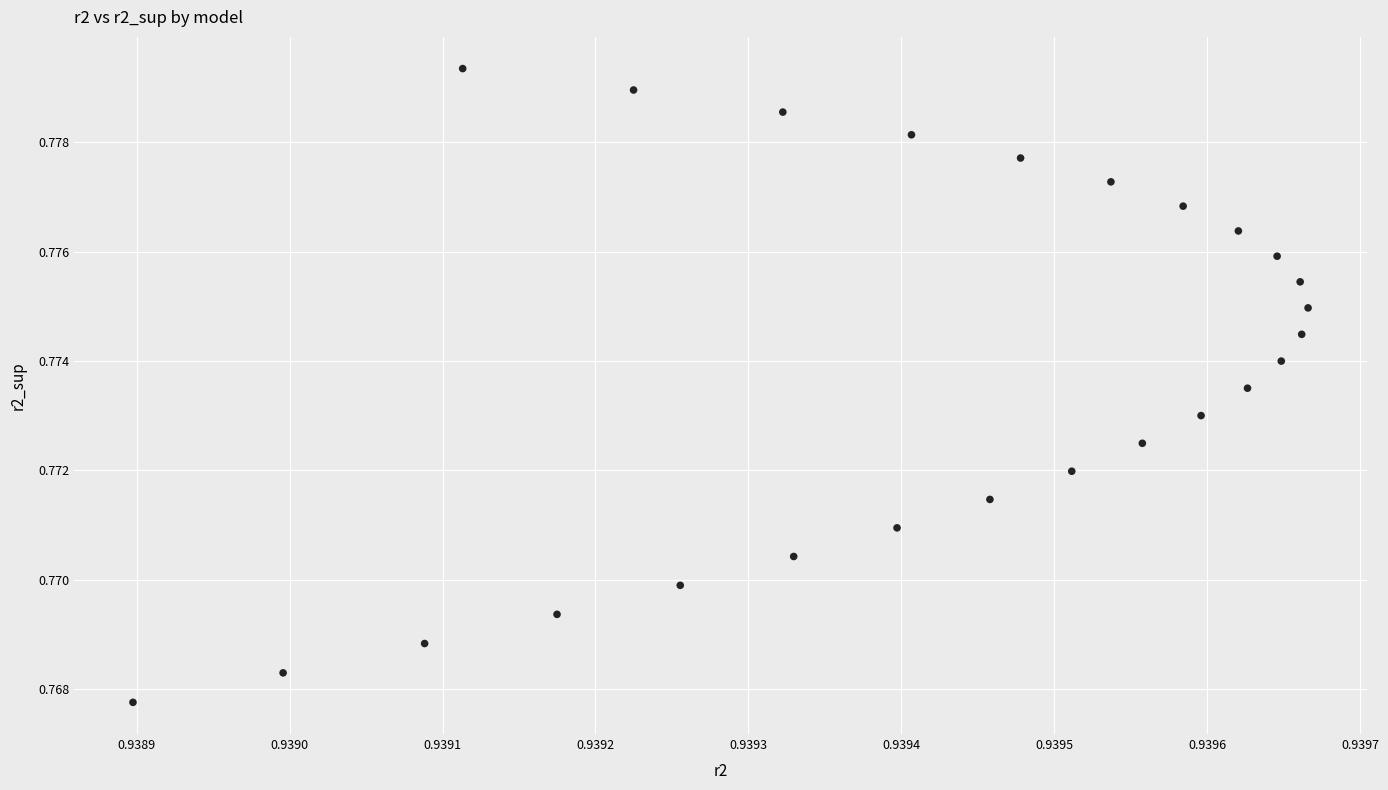

How many points are shown in the scatter plot?

25